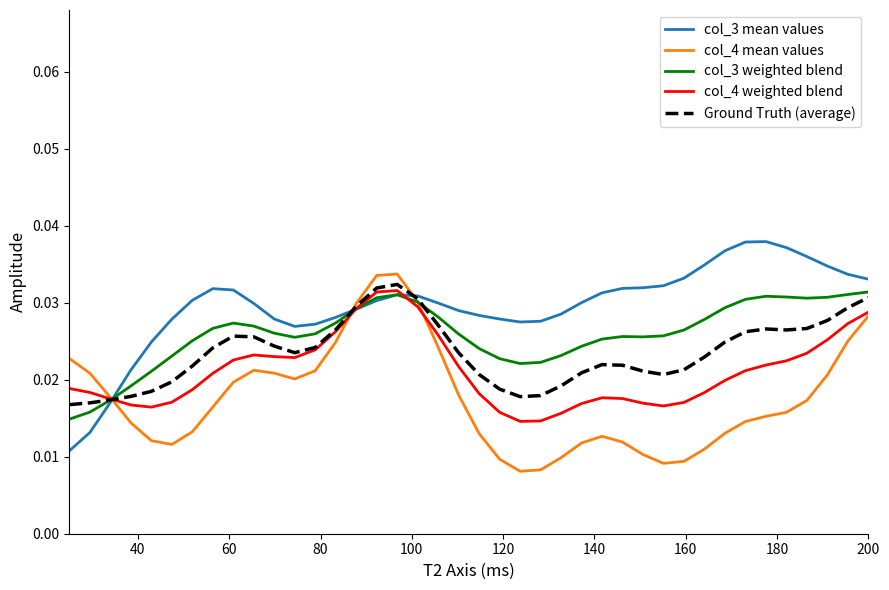

Rank the series by their average value, from highest to lowest.

col_3 mean values, col_3 weighted blend, Ground Truth (average), col_4 weighted blend, col_4 mean values